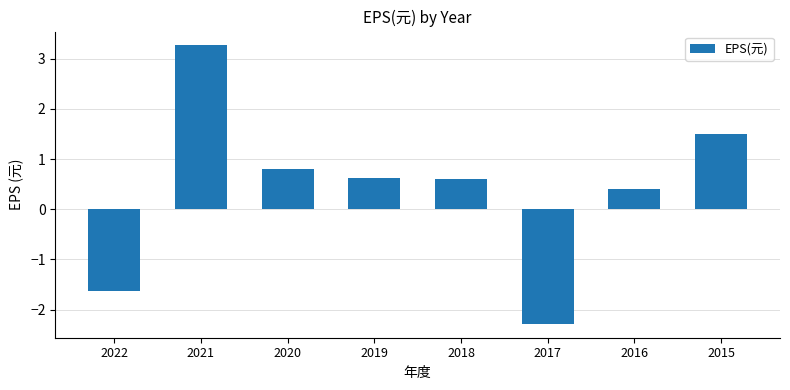

What is the sum of the values at 2016 and 2022?

-1.2